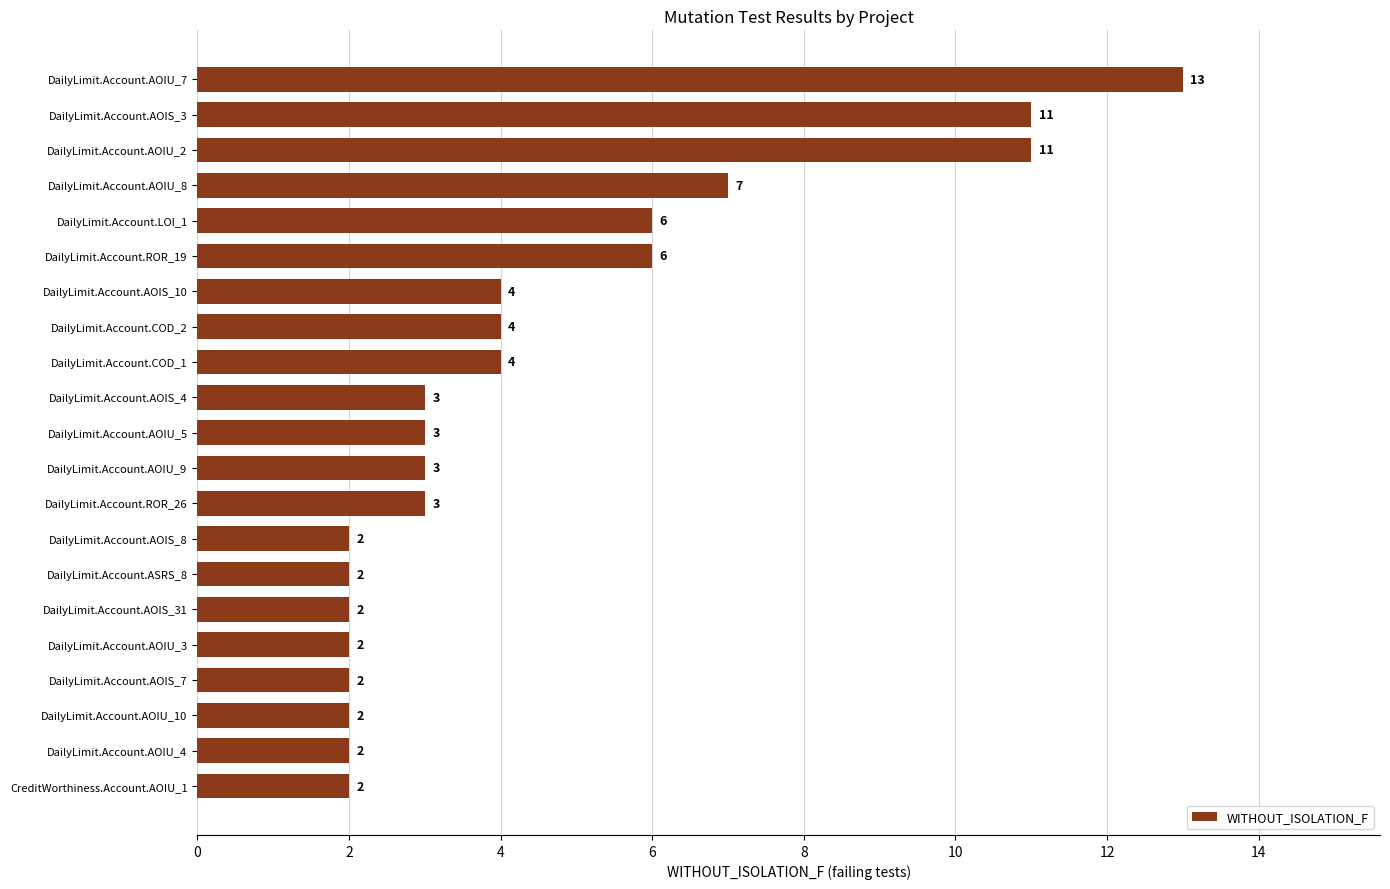

Is it true that the value at DailyLimit.Account.AOIS_31 is 0?

False